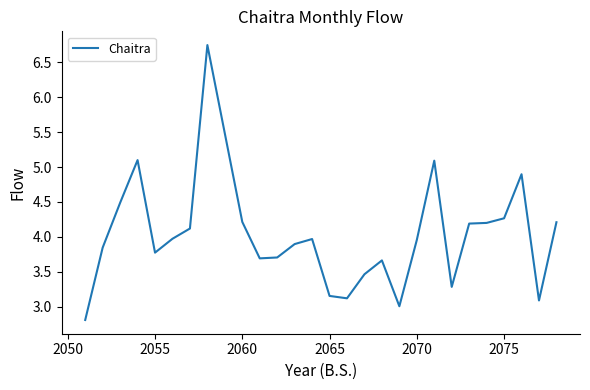

What is the difference between the maximum and minimum values?

3.9